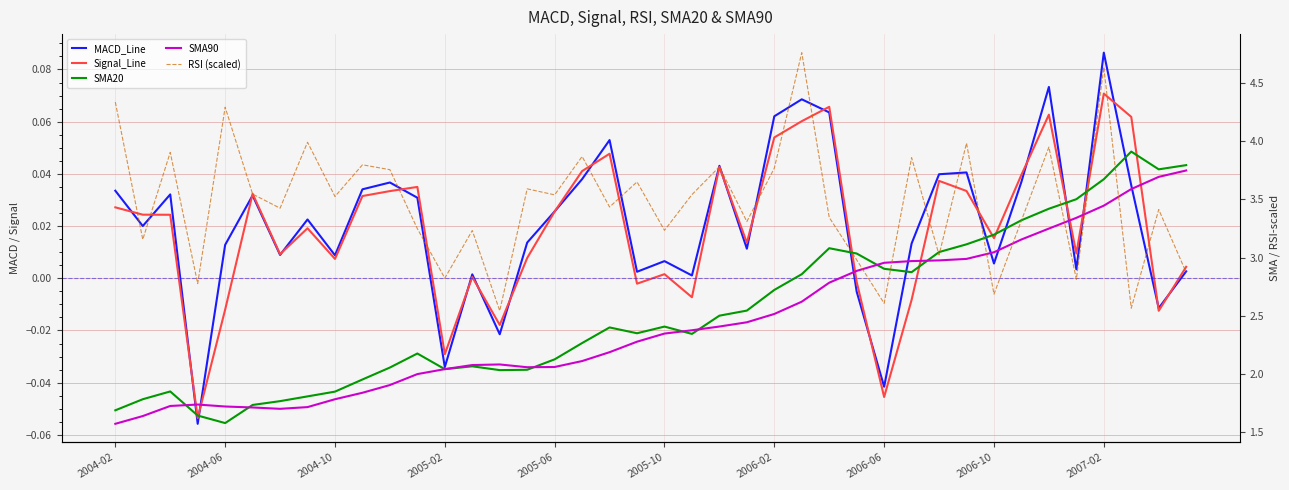

Which series changed the most between 22 and 28?

RSI (scaled)